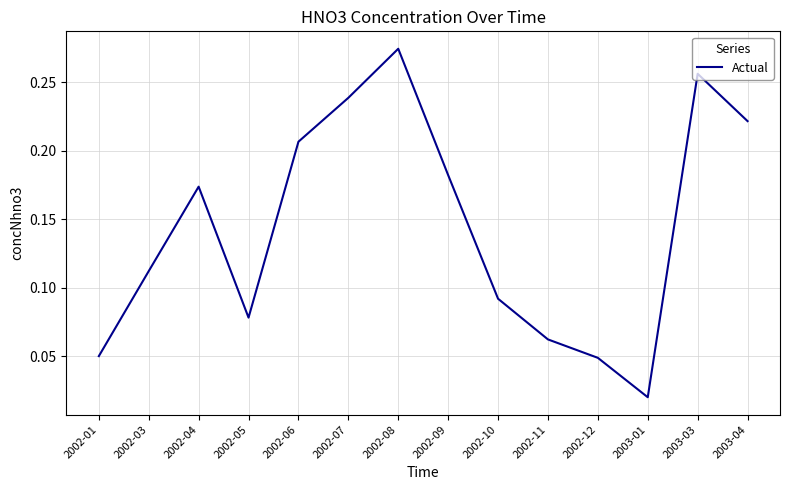

The value at 2003-03 is 0.1. True or false?

False